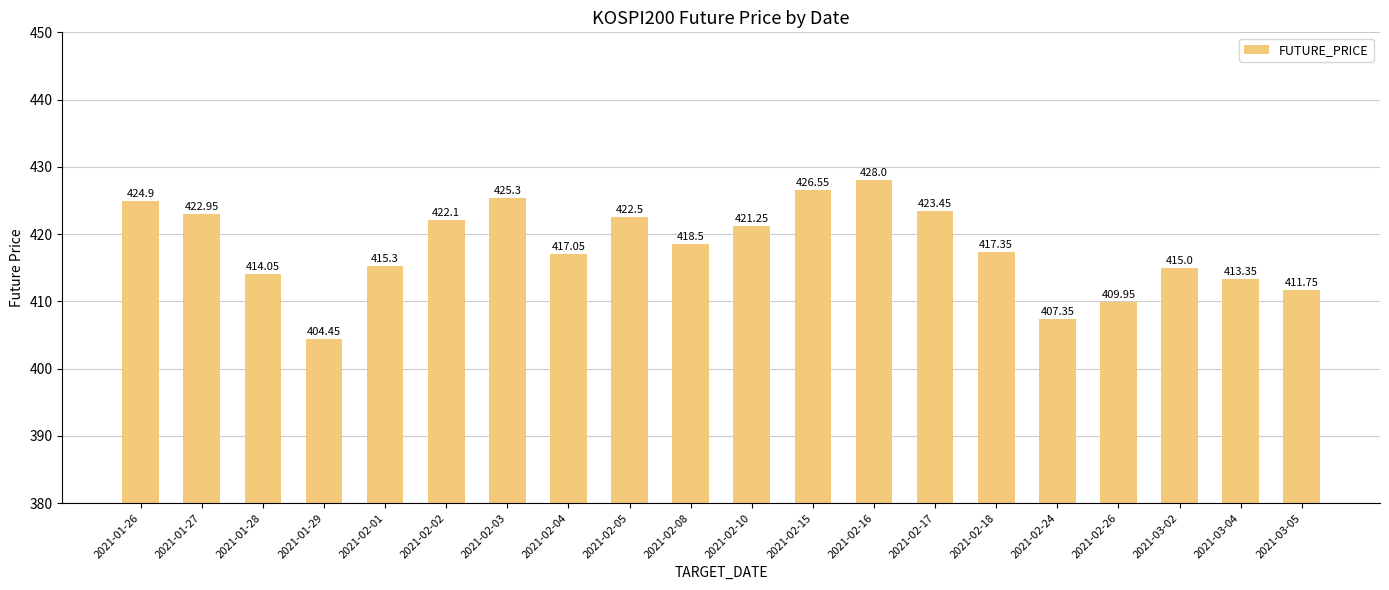

The value at 2021-02-05 is 230.5. True or false?

False